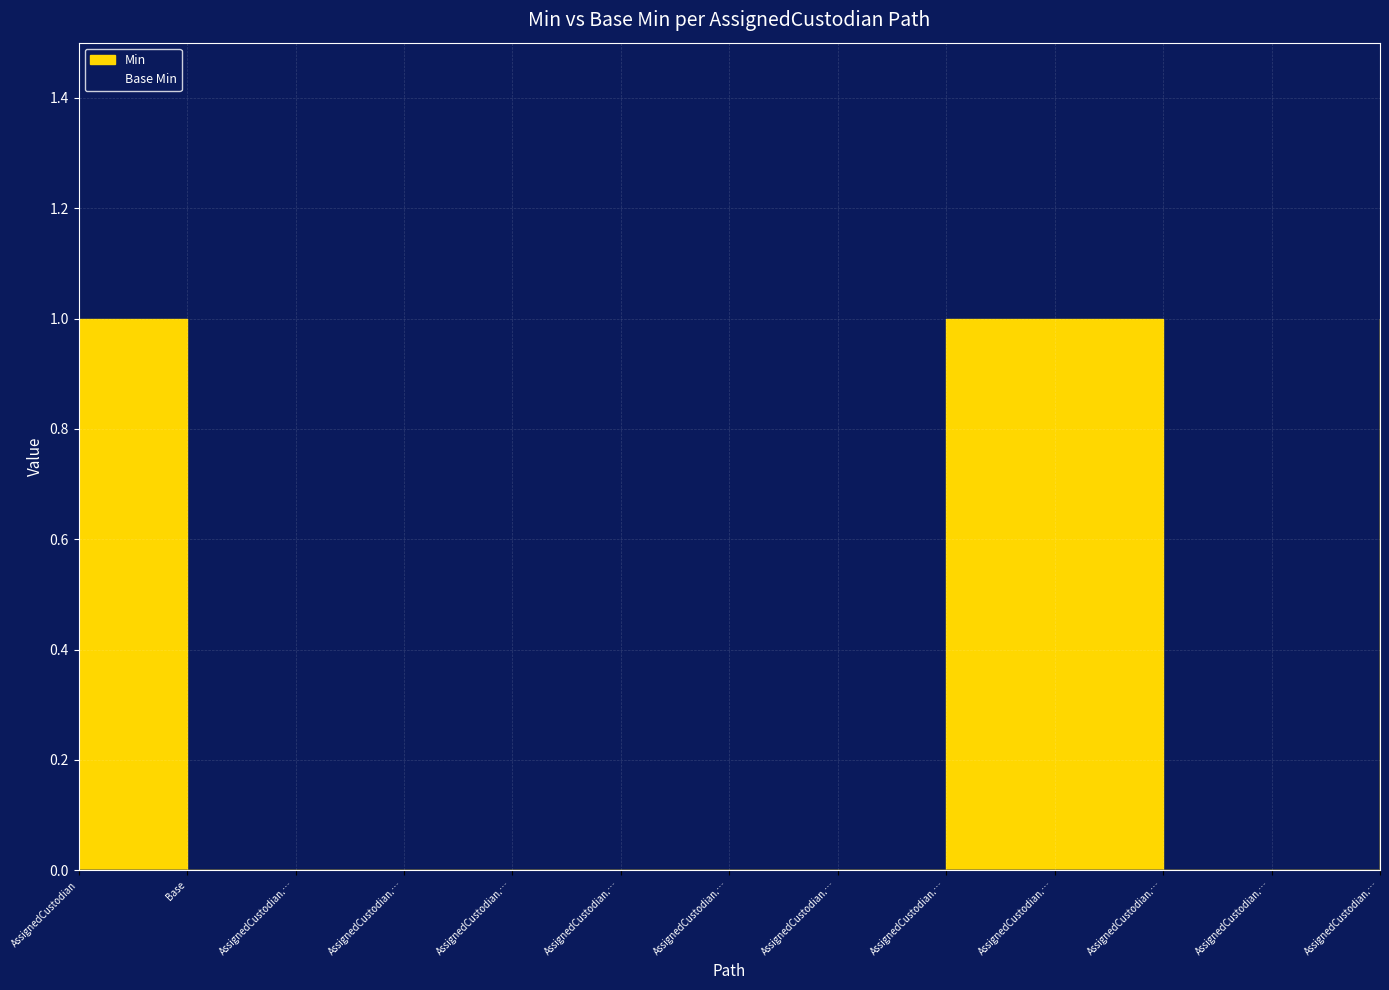

Is it true that Min equals 0 at AssignedCustodian.typeId?

False